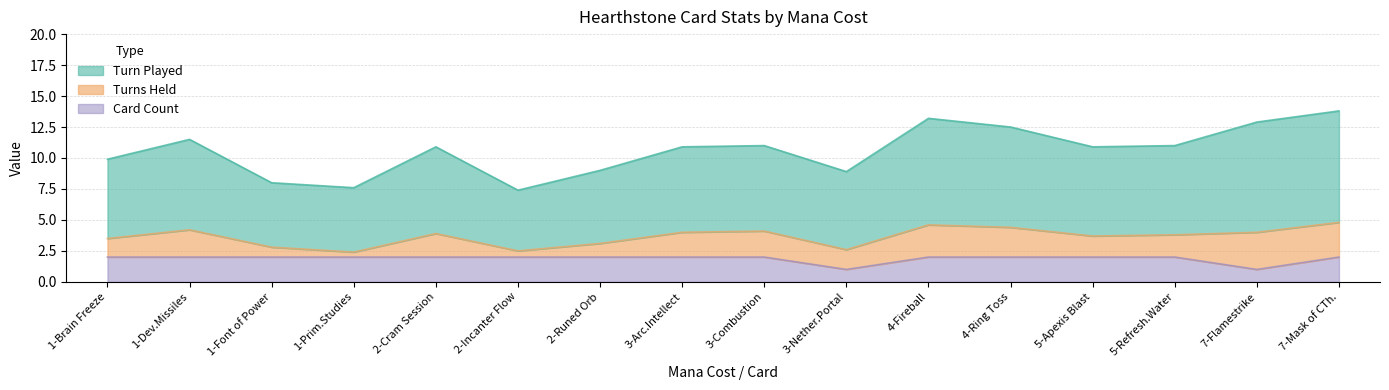

How many values in the turn_played series are below 10?

6